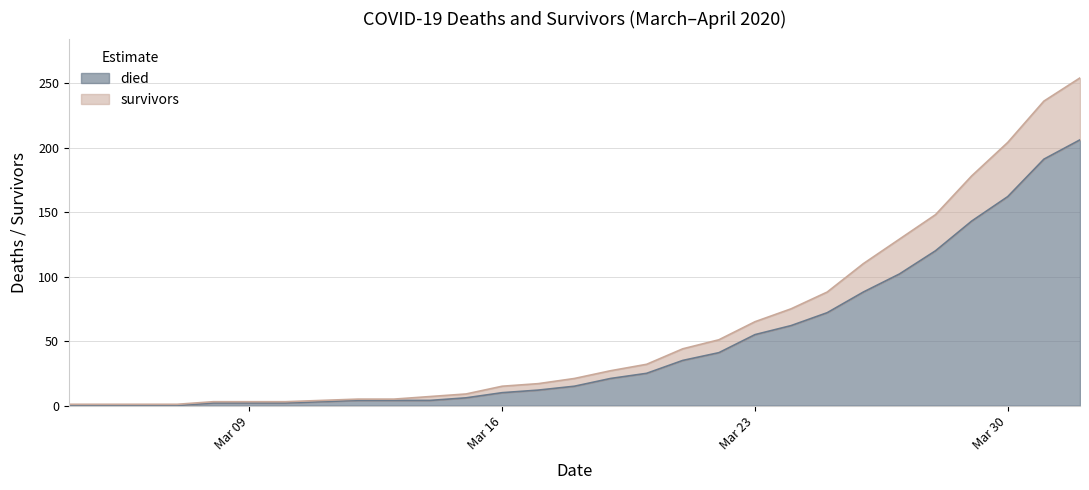

What is the maximum value for died?

206